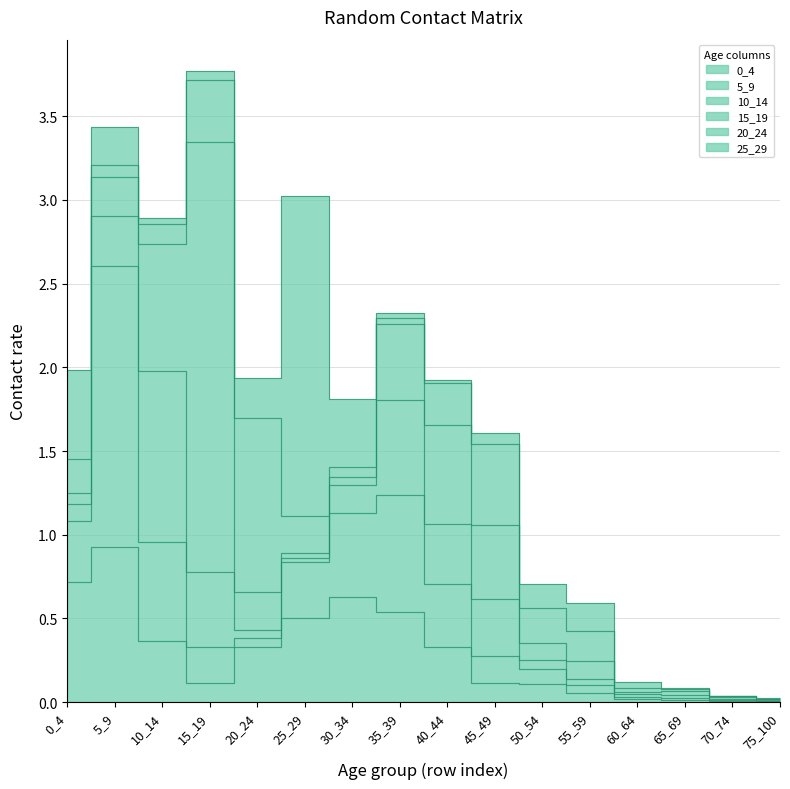

What is the sum of all 20_24 values?

3.3